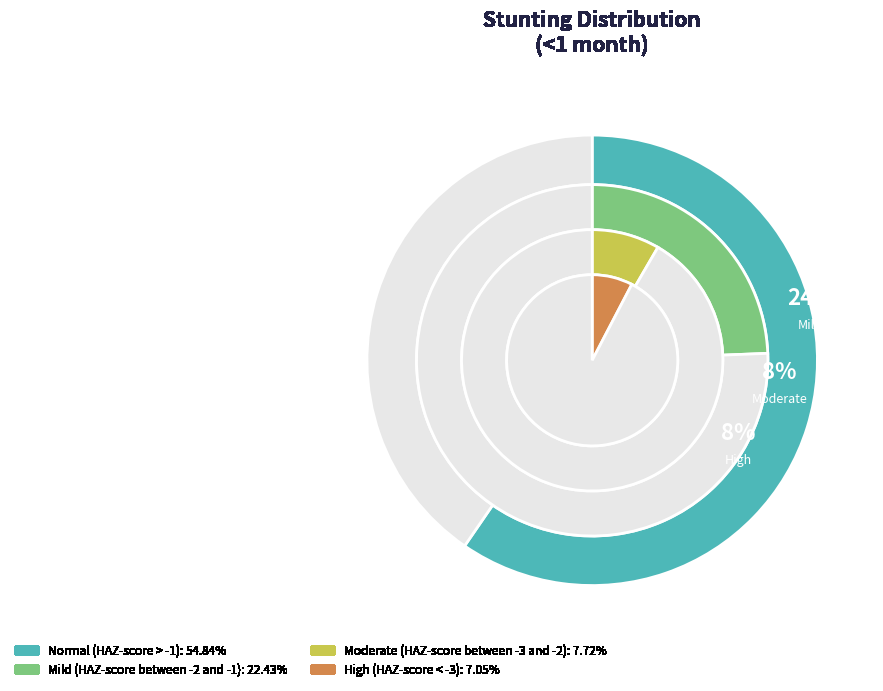

Is the sum of Normal (HAZ-score > -1) and Moderate (HAZ-score between -3 and -2) greater than half?

Yes